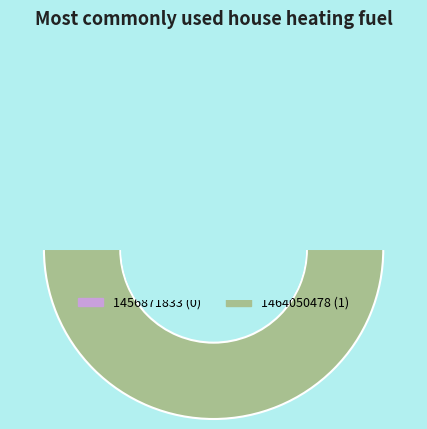

To the nearest percent, what is the average slice percentage?

50%